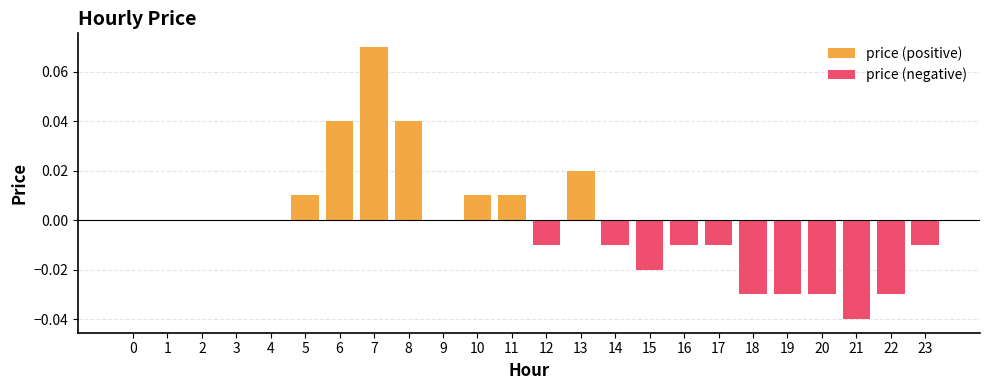

How many values are above zero?

7